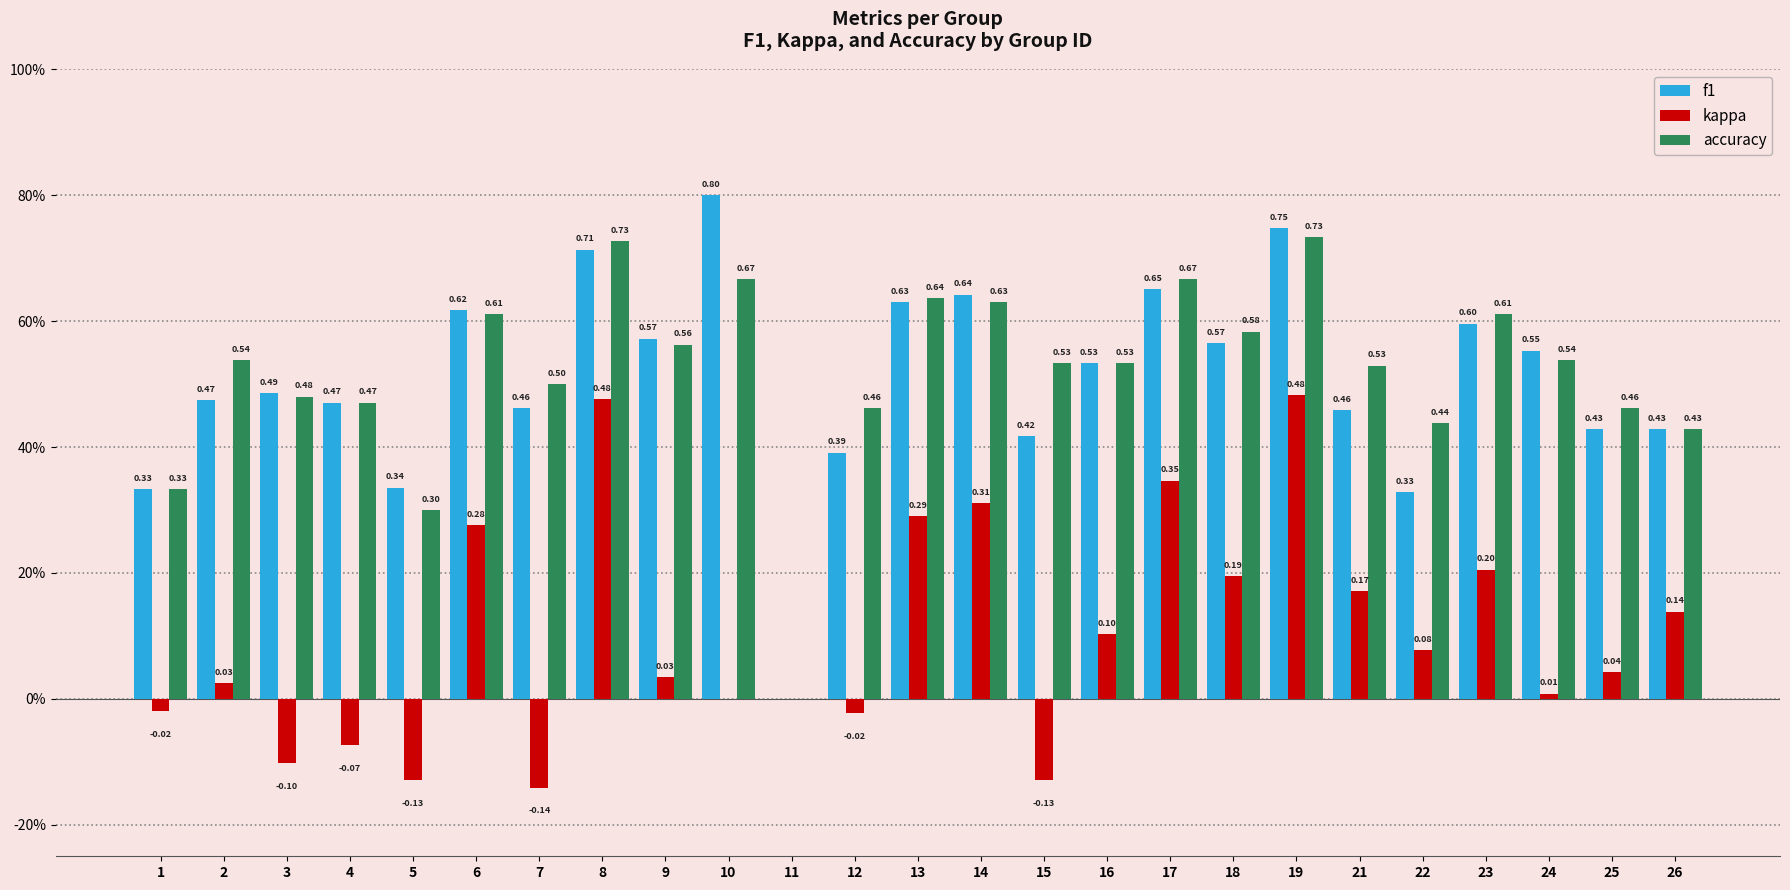

Does the chart contain stacked bars?

No